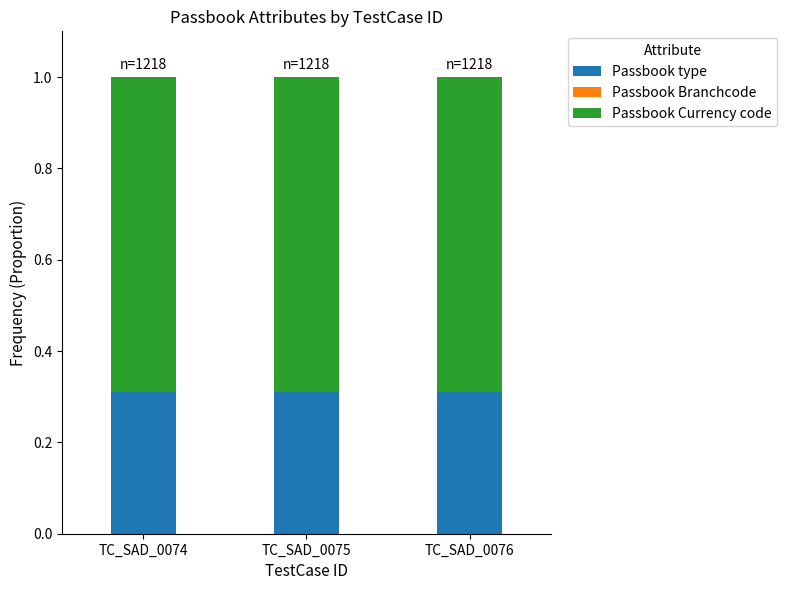

The Passbook type series shows 0.3 at TC_SAD_0074. True or false?

True